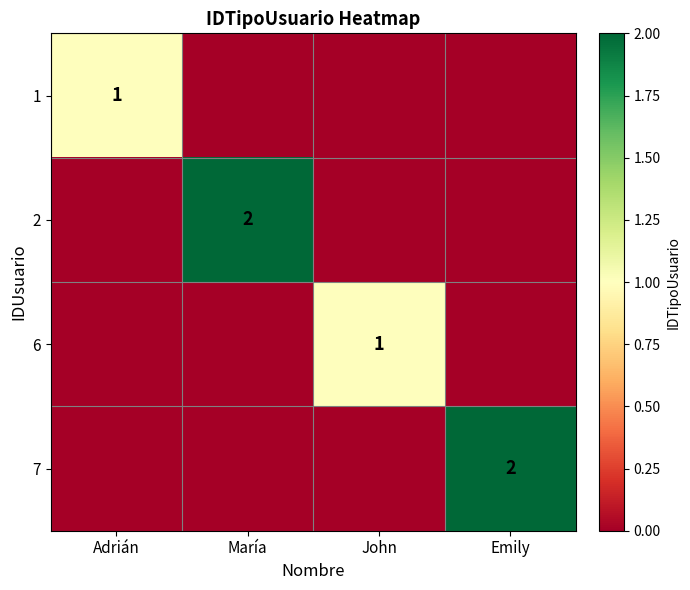

True or false: 7 has a value of 2 at Emily.

True